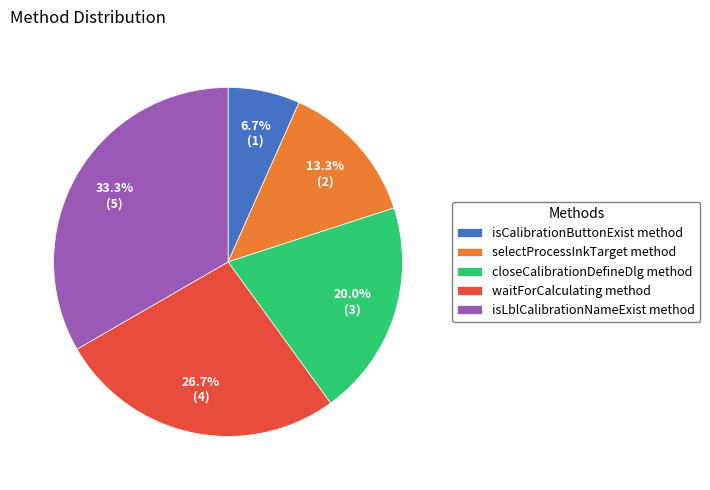

Is it true that selectProcessInkTarget method is 27% of the pie?

False